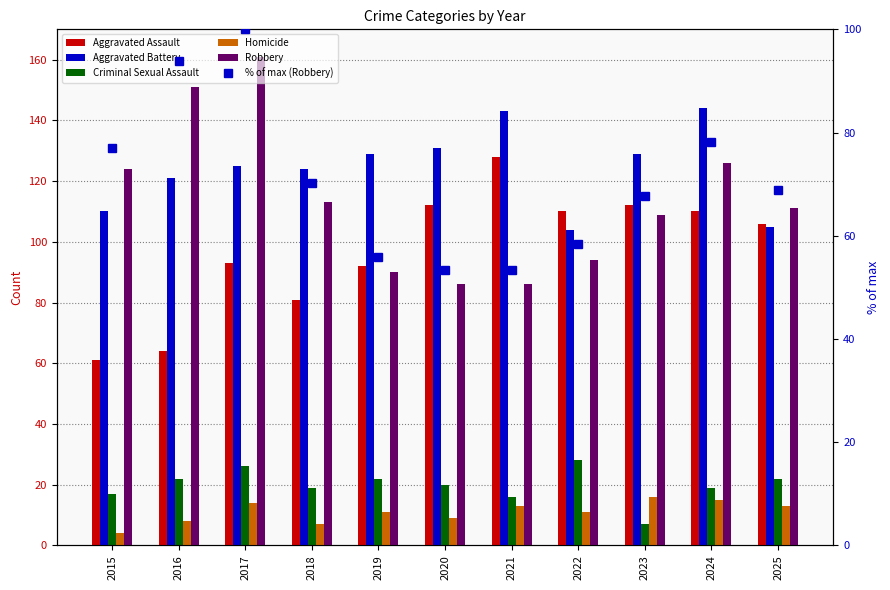

Which has a higher value, 2018 or 2022?

2022